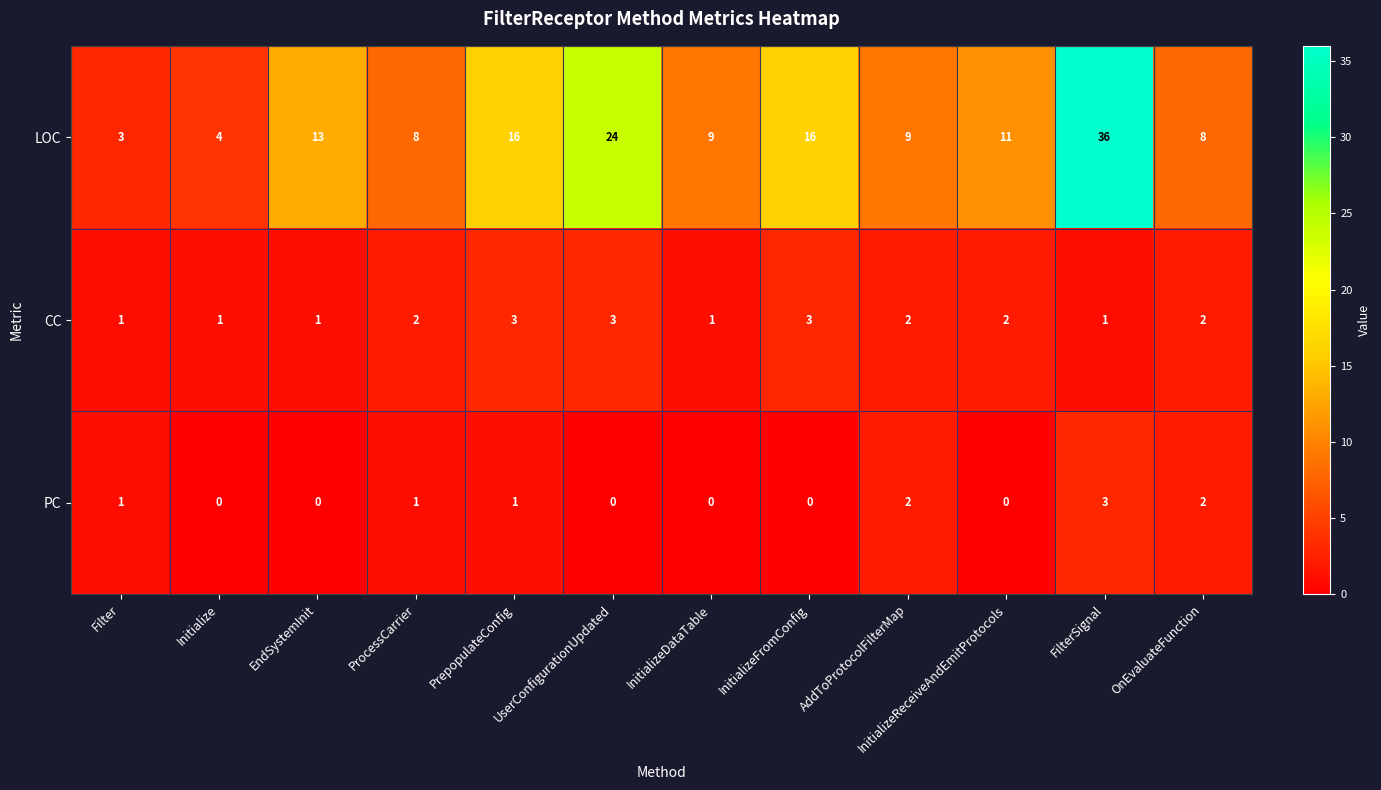

What is the sum of all CC values?

22